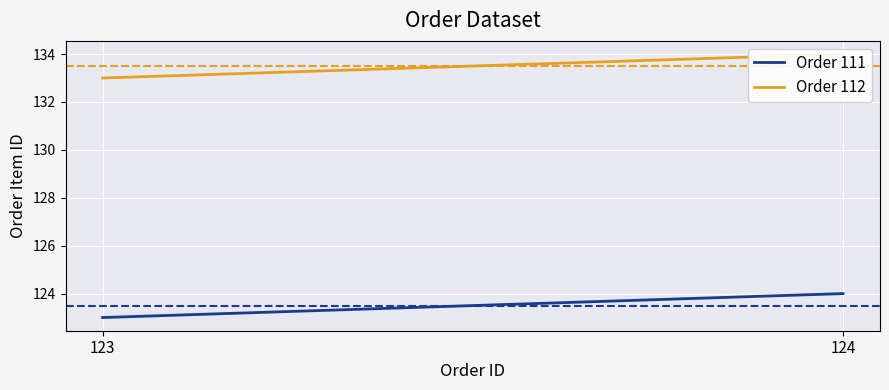

What is the difference between the highest and lowest values at 123?

10